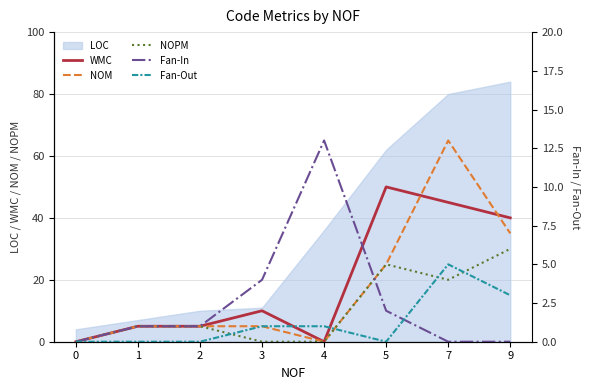

True or false: LOC has a value of 3 at 2.

False